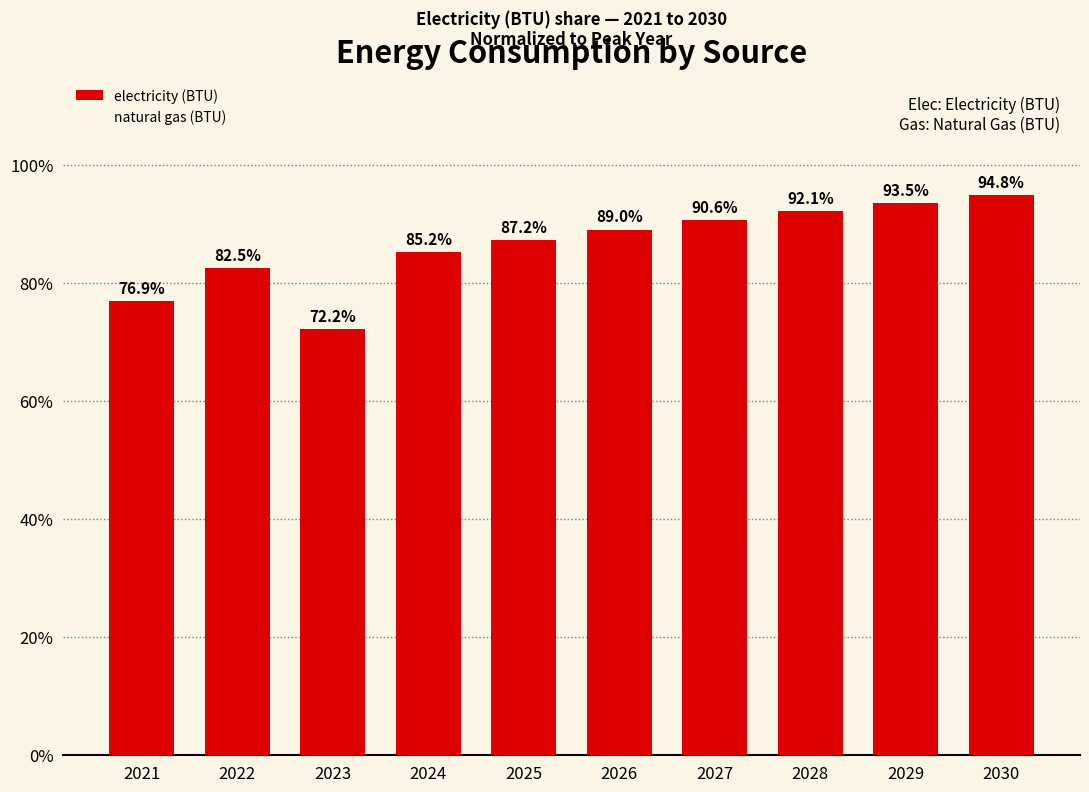

Rank the categories by value from highest to lowest.

2030, 2029, 2028, 2027, 2026, 2025, 2024, 2022, 2021, 2023